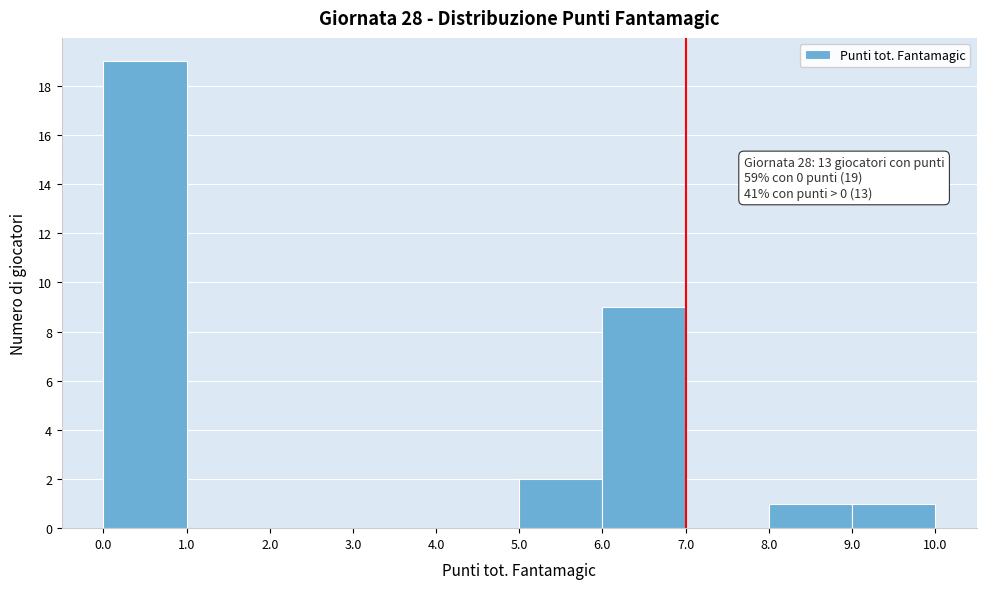

Over which range of the x-axis is the bar tallest?

0.0 to 1.0